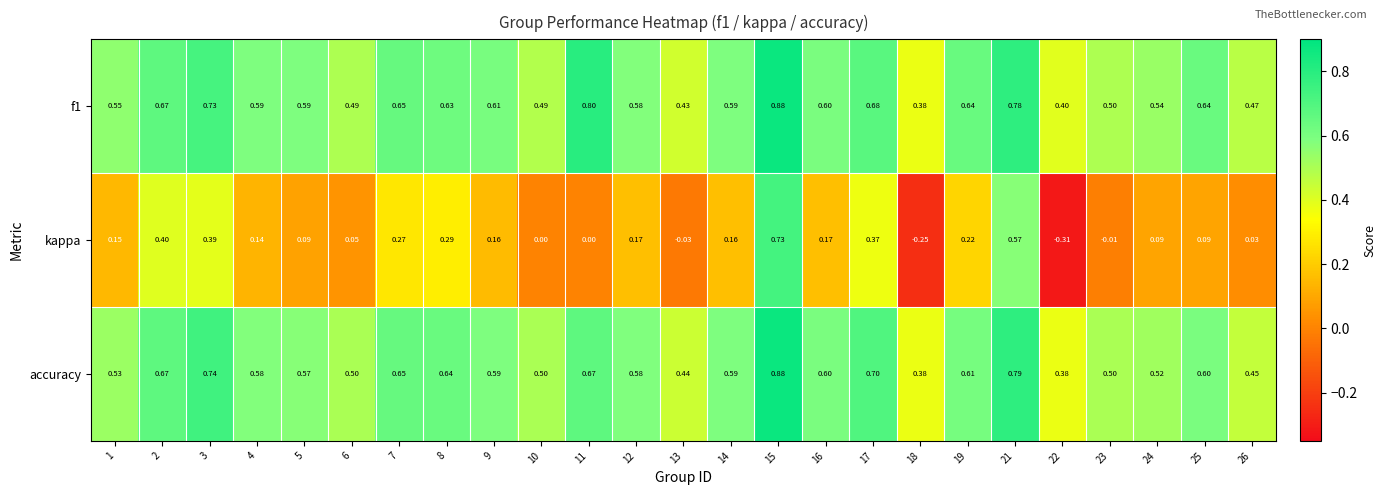

Which series has the largest range (max minus min)?

kappa